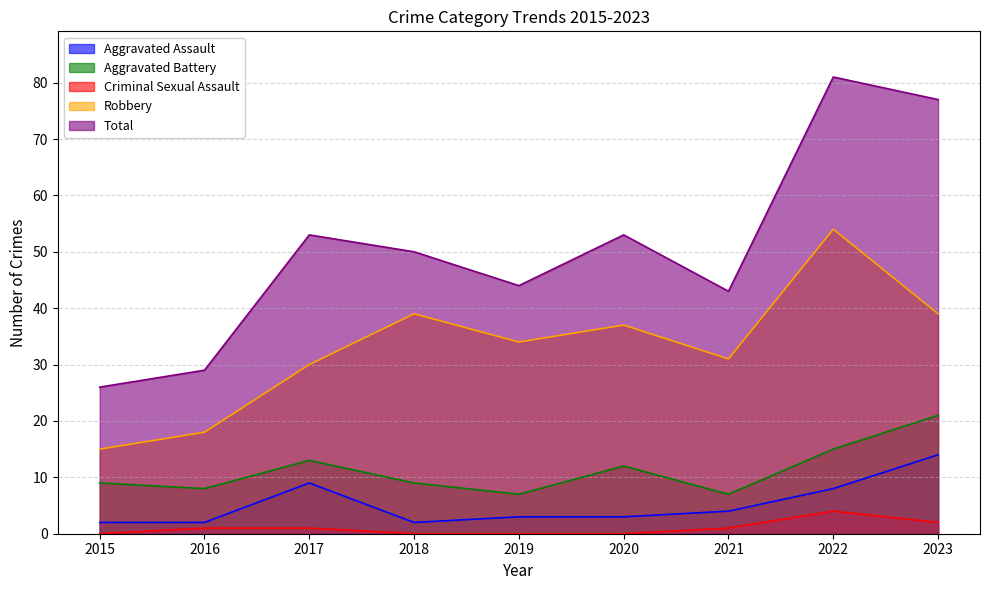

True or false: Criminal Sexual Assault and Aggravated Battery cross at least once.

False